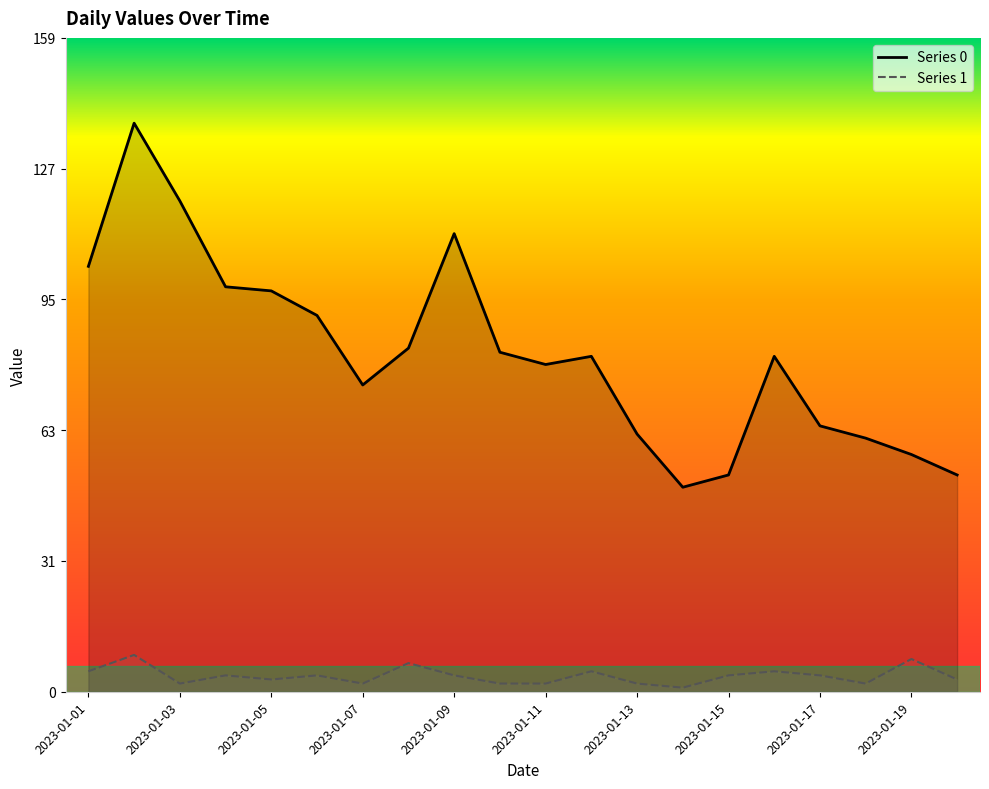

What is the minimum value shown in the chart?

1